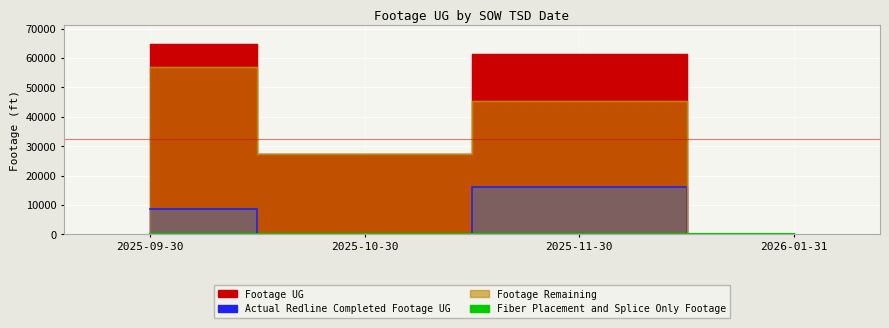

What is the average value of the Actual Redline Completed Footage UG series?

3462